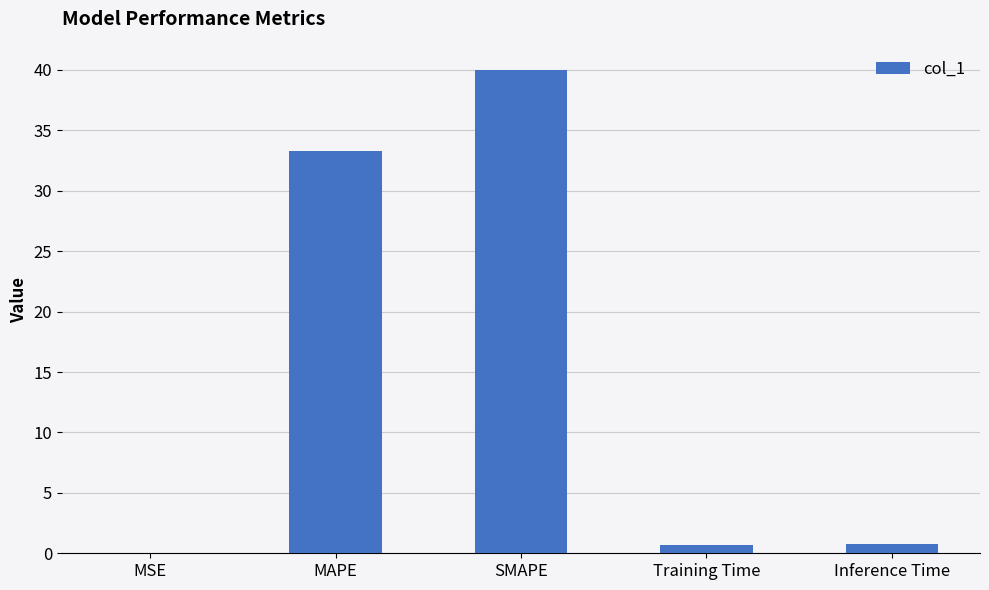

What is the sum of all values?

74.8